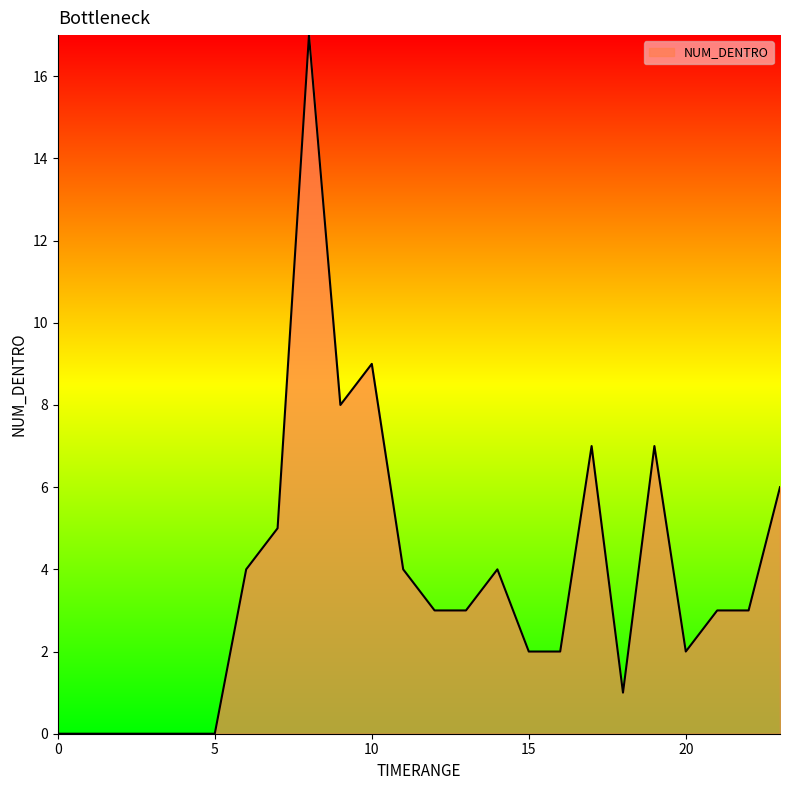

What is the greatest value displayed?

17